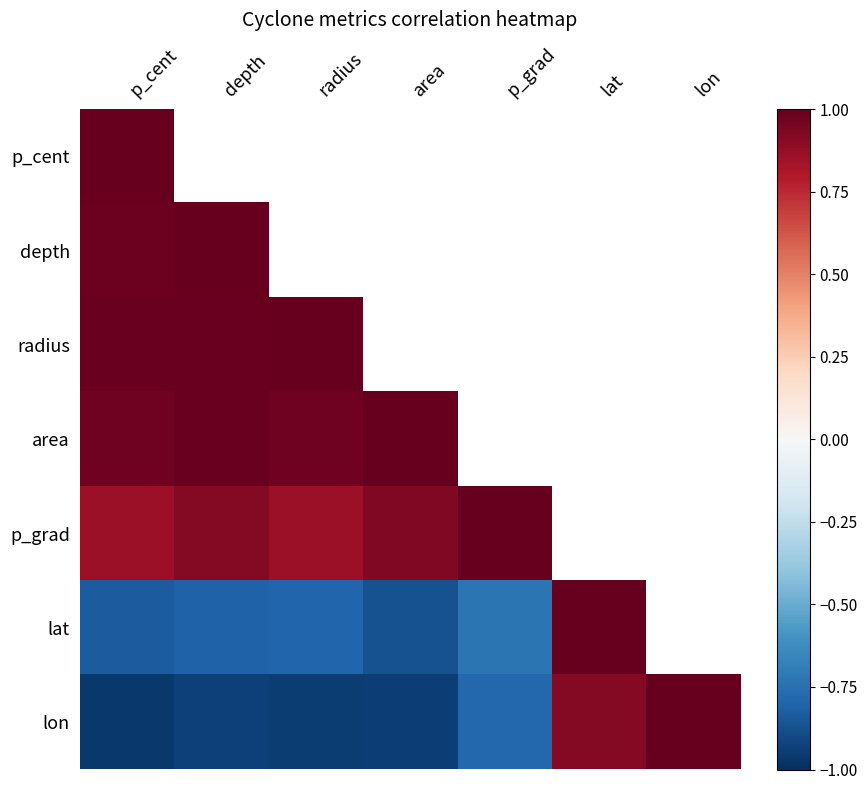

How many data points does each series have?

7